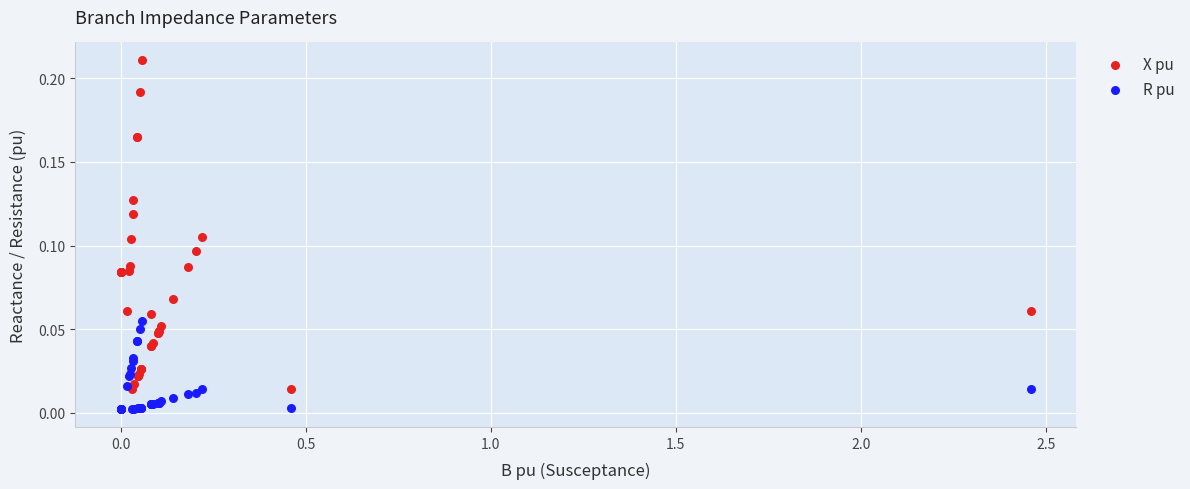

Which series has the largest Y range (max minus min)?

X pu